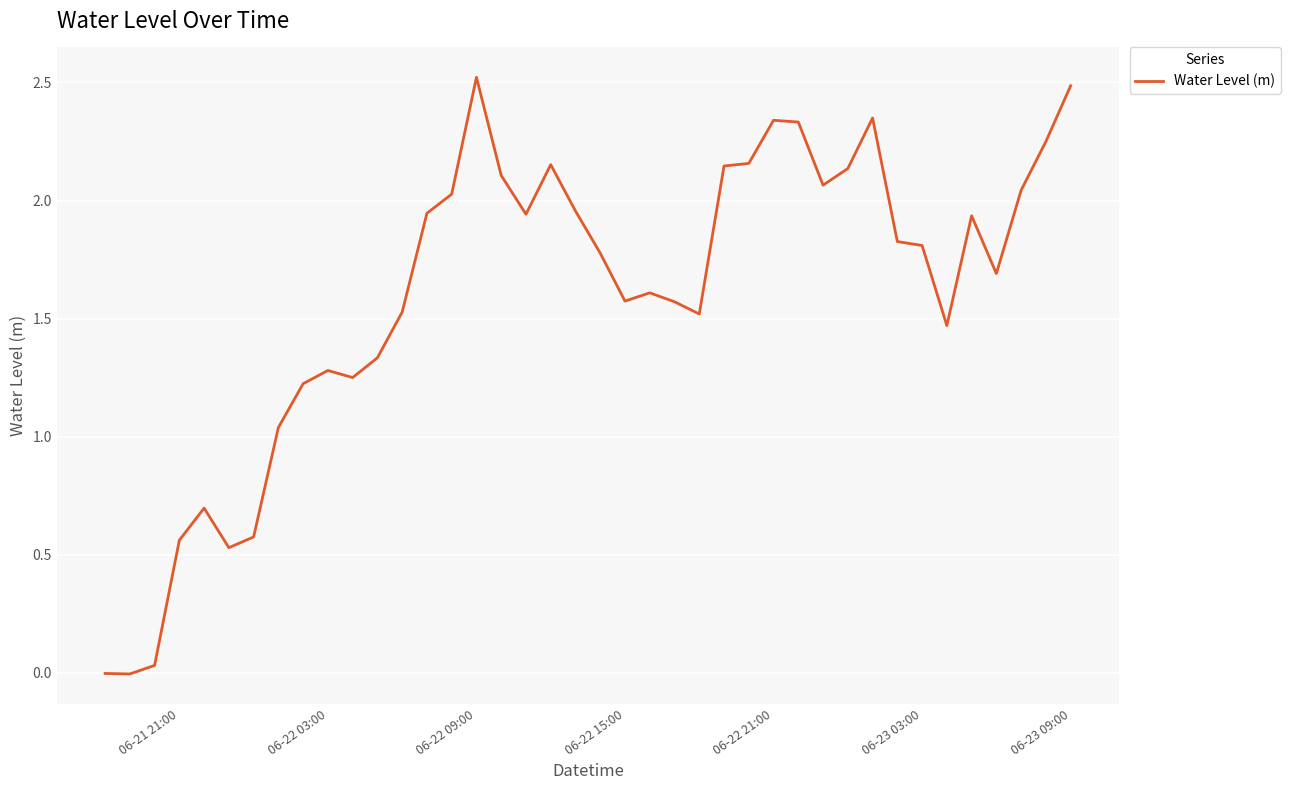

What is the maximum value shown in the chart?

2.5